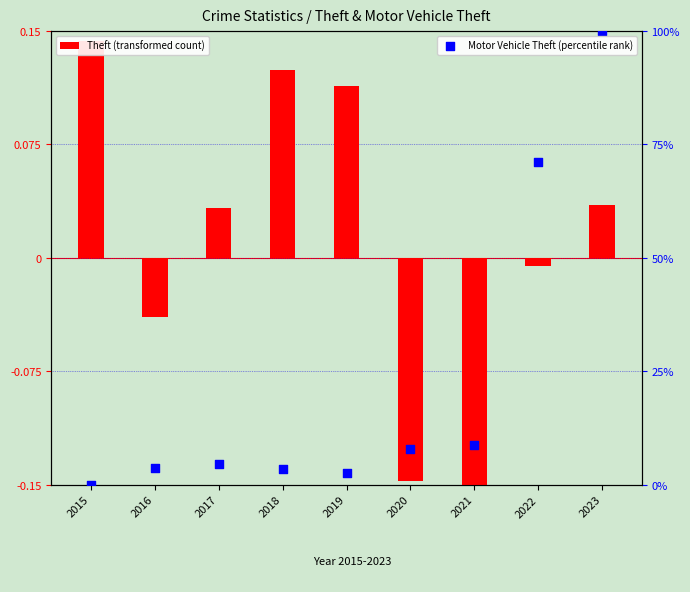

Is the value of Theft (transformed count) at 2016 greater than the value of Motor Vehicle Theft (percentile rank) at 2015?

No